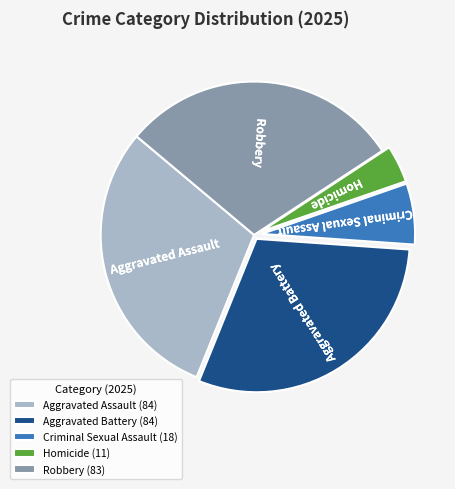

True or false: Aggravated Assault accounts for 18% of the total.

False